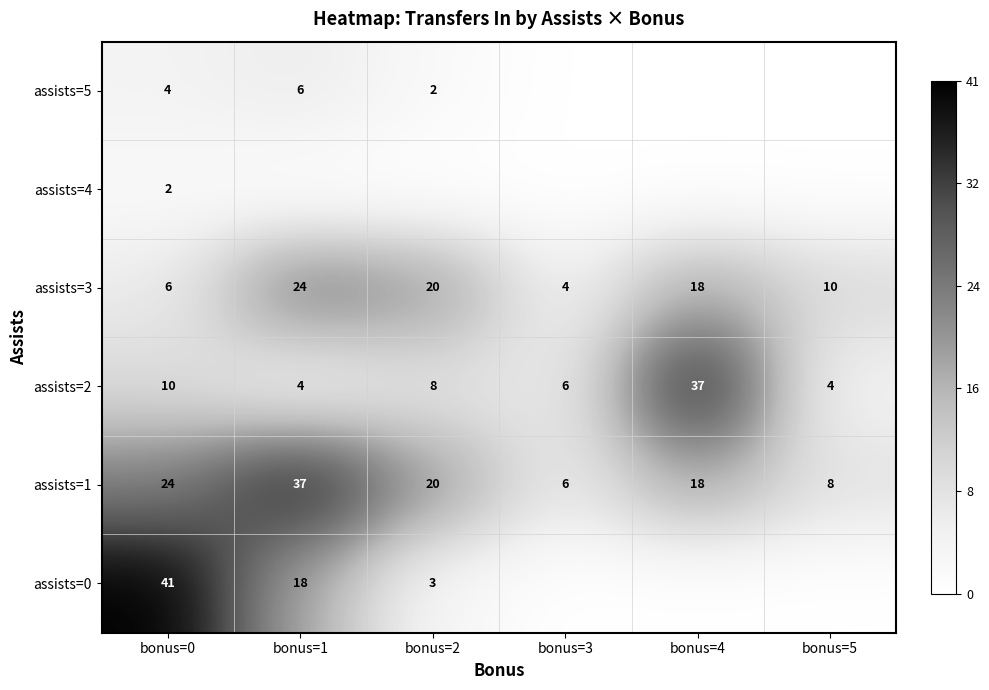

At which label does assists=3 reach its minimum?

bonus=3